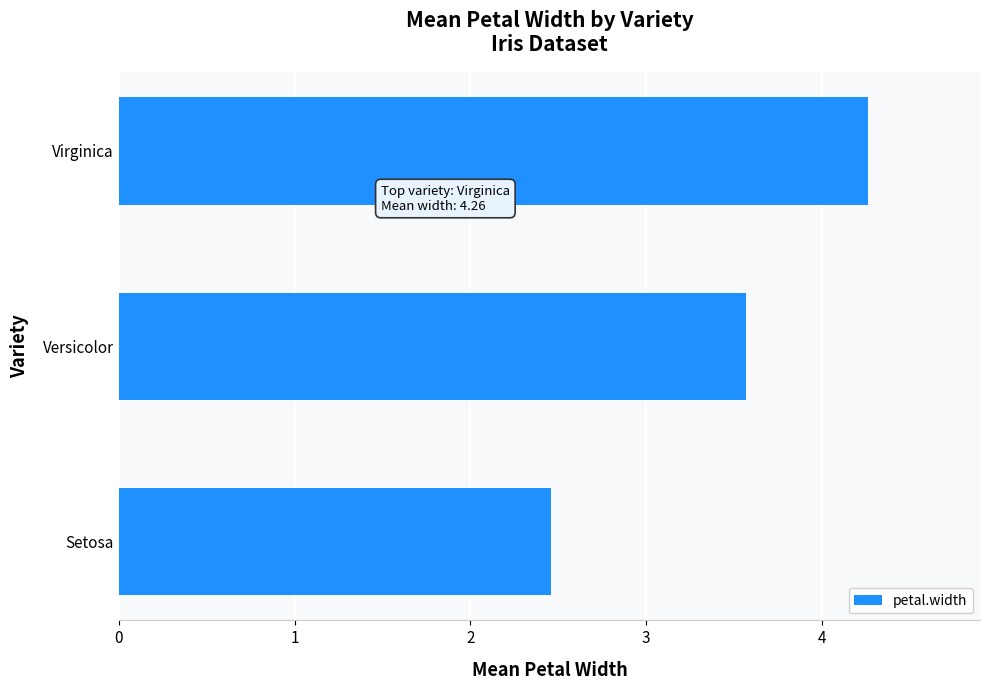

List the labels in order of value, smallest first.

Setosa, Versicolor, Virginica